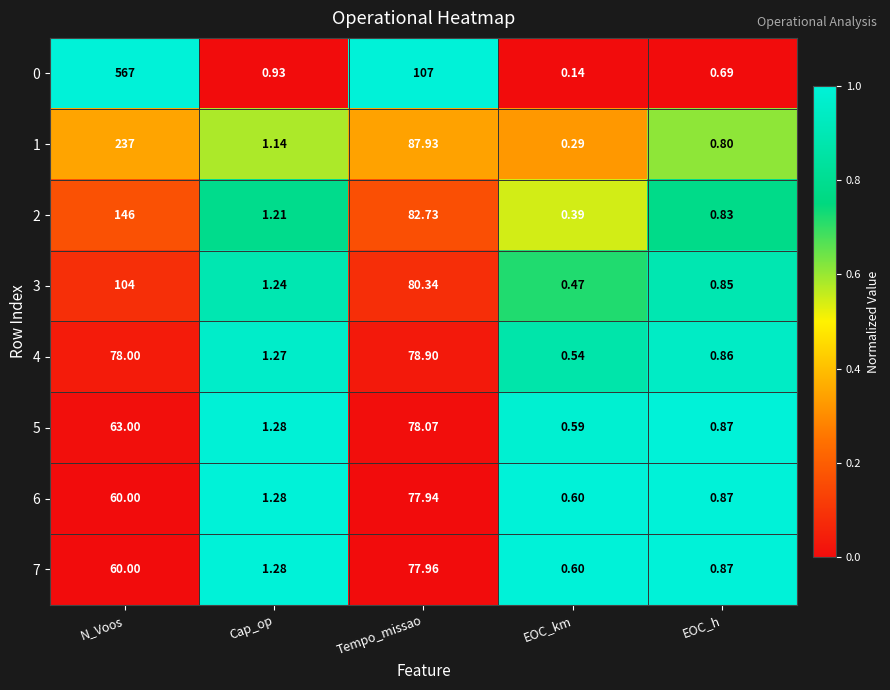

At which category does the chart reach its peak across all series?

N_Voos